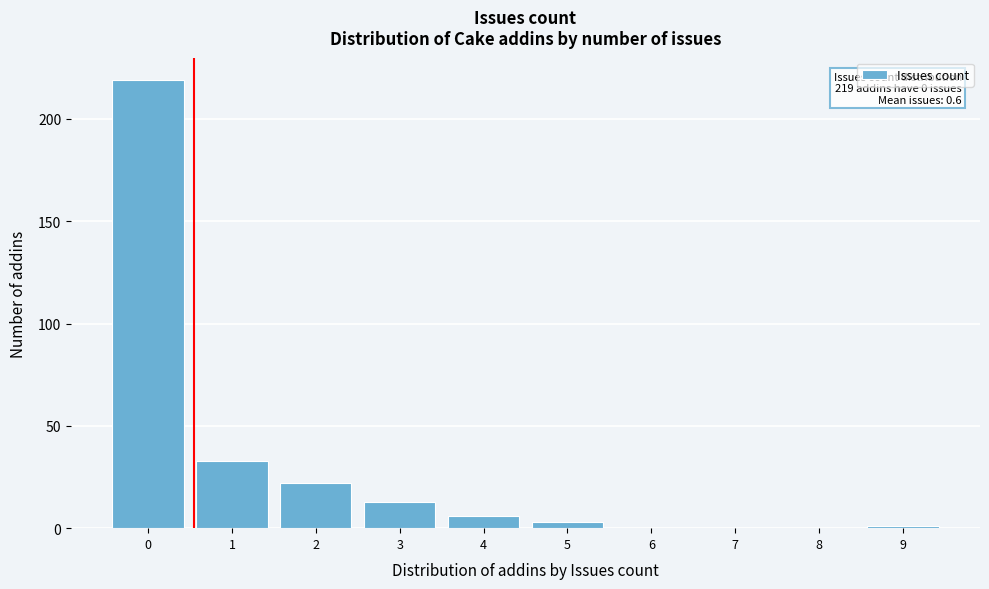

Over which range of the x-axis is the bar tallest?

-0.5 to 0.5